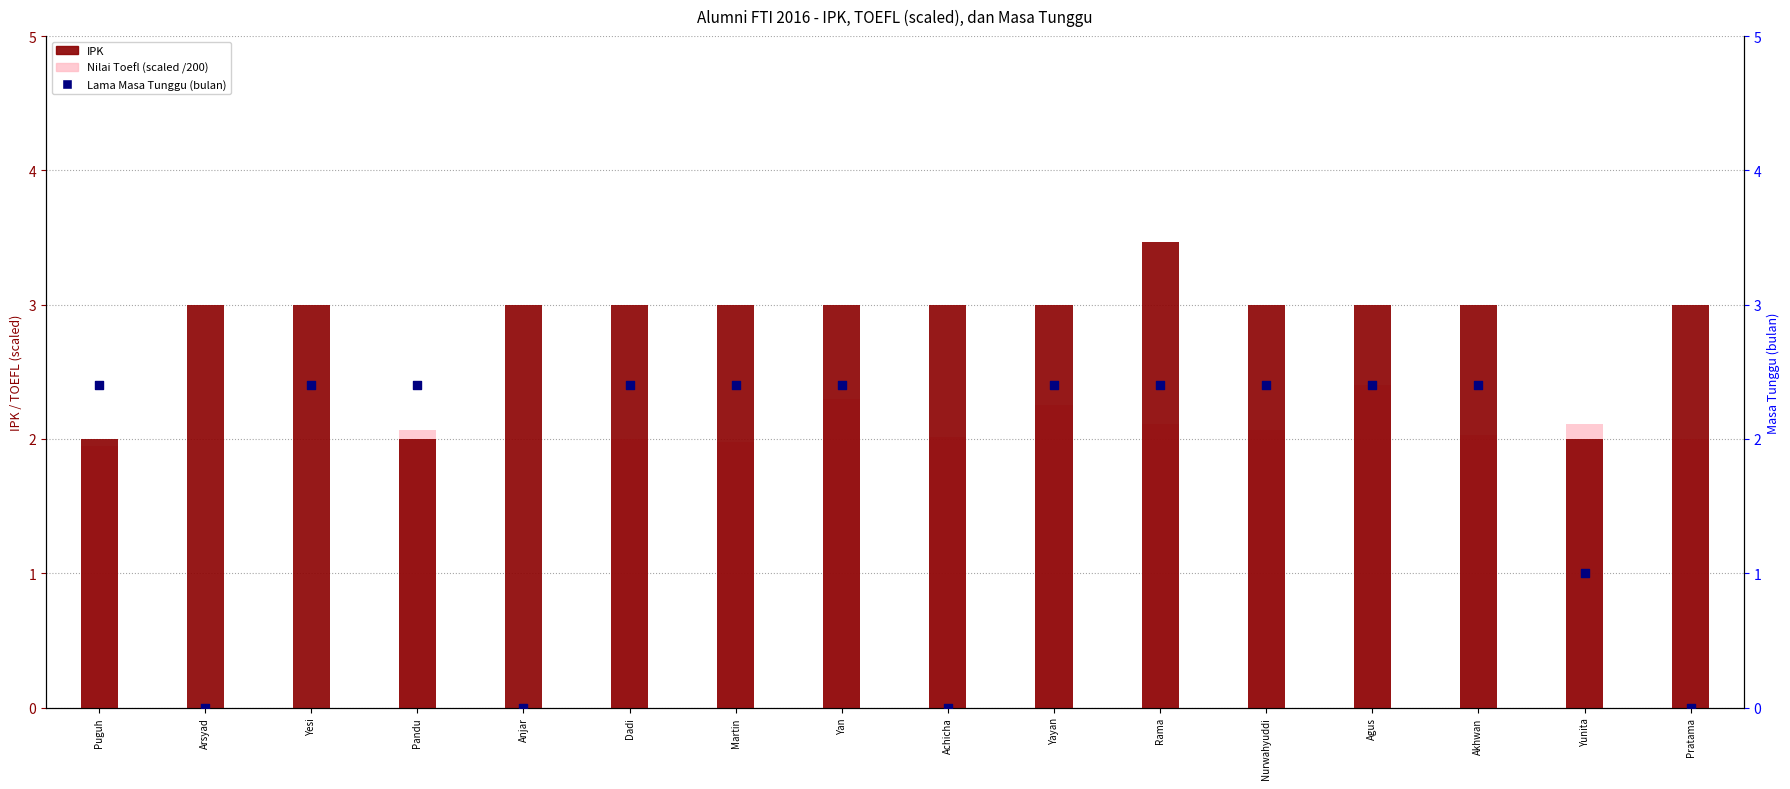

Which series has the largest Y range (max minus min)?

Nilai Toefl (scaled)